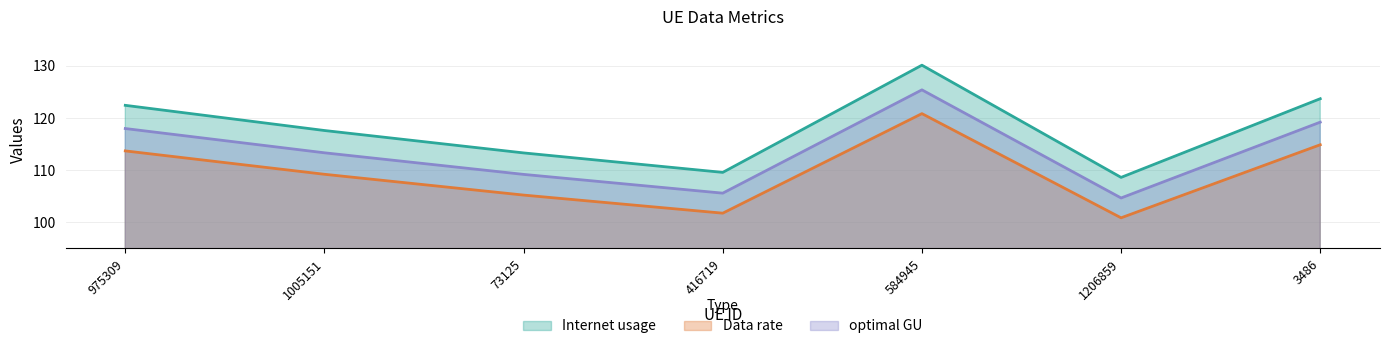

Rank the series by their average value, from lowest to highest.

Data rate, optimal GU, Internet usage